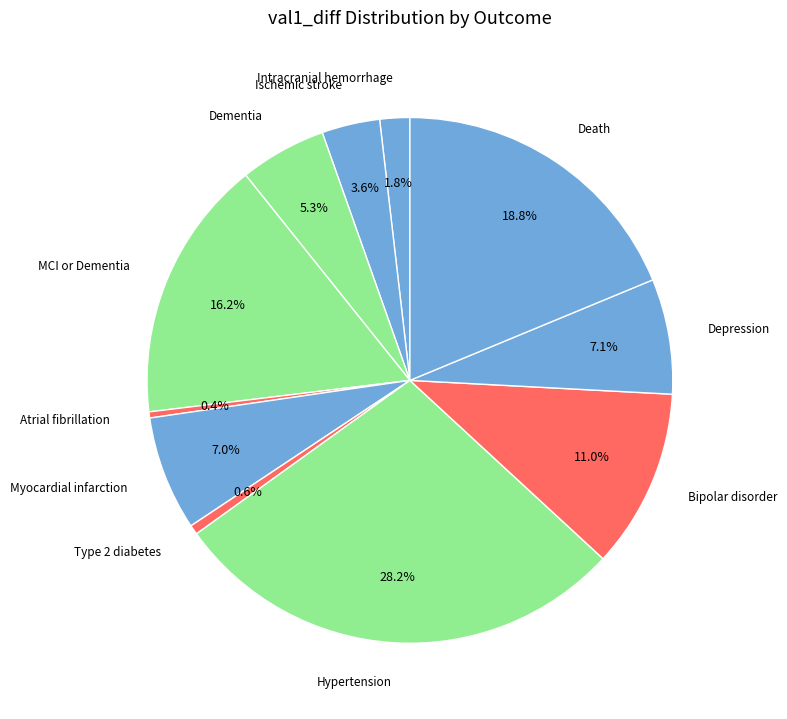

What percentage is NOT represented by Hypertension?

71.8%